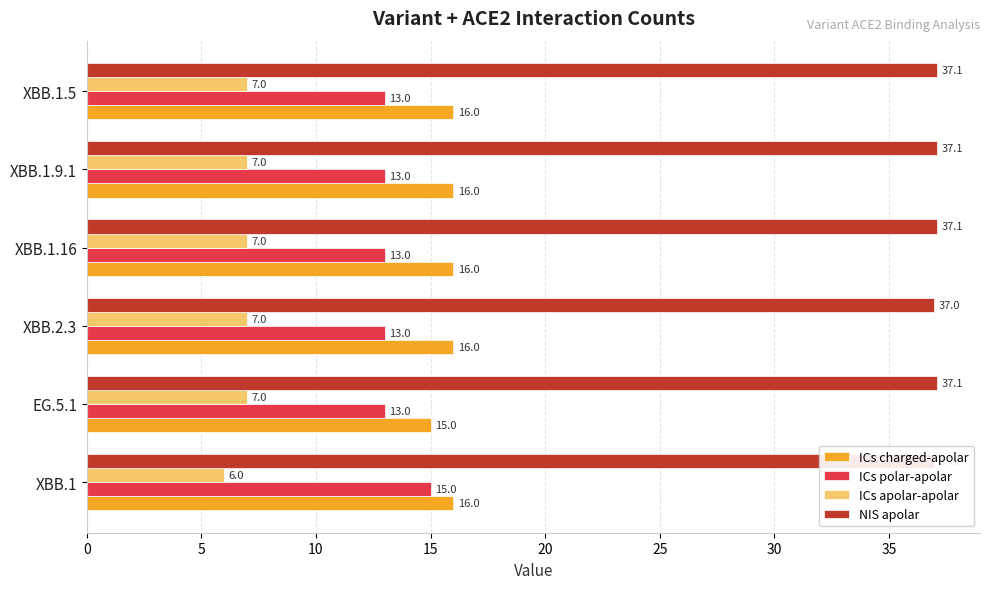

What is the smallest value displayed?

6.0